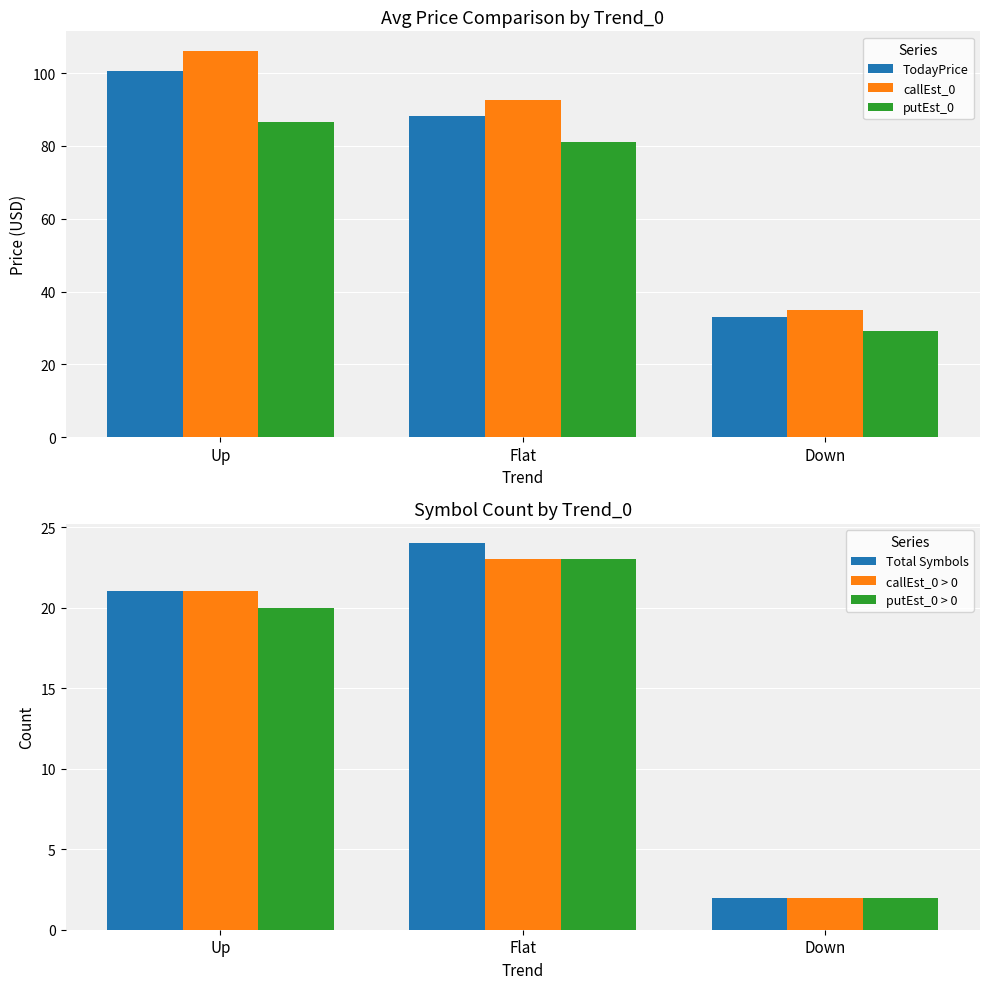

Reading left to right, list all the values displayed in this chart.

TodayPrice: 100.5	88.2	32.9
callEst_0: 106.1	92.6	34.9
putEst_0: 86.6	81.0	29.1
Total Symbols: 21.0	24.0	2.0
callEst_0 > 0: 21.0	23.0	2.0
putEst_0 > 0: 20.0	23.0	2.0